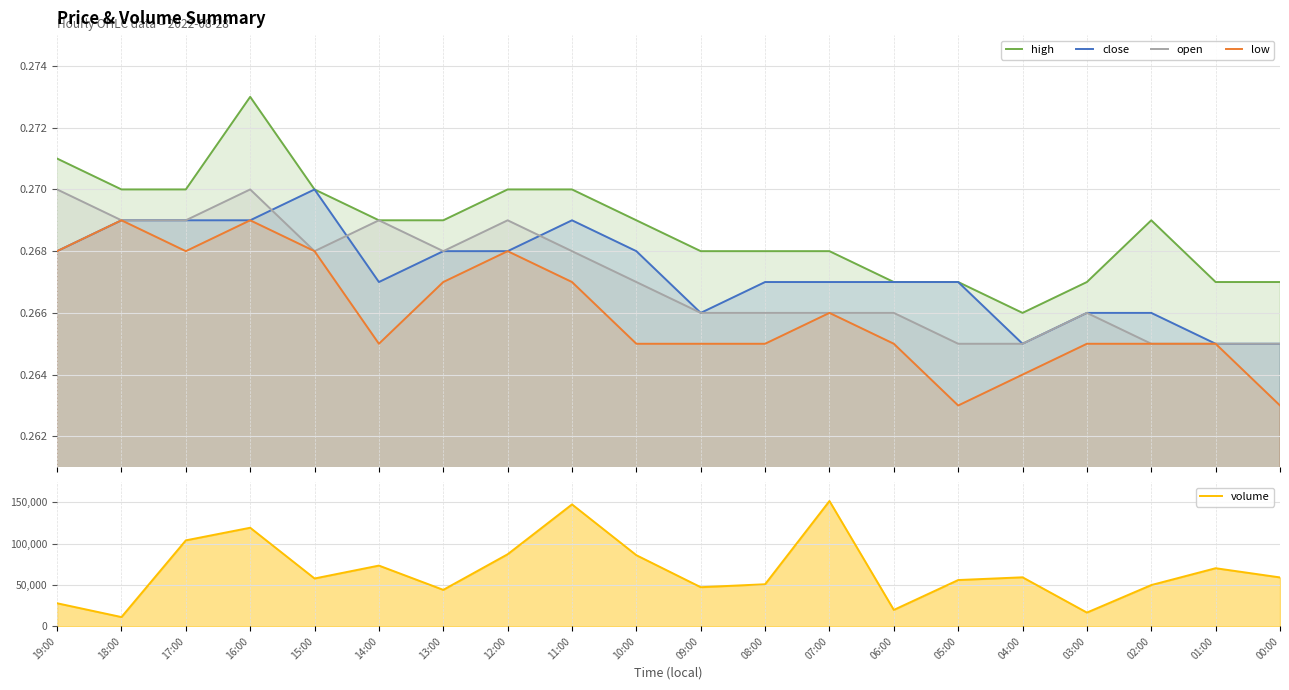

Count the number of data series in this chart.

5